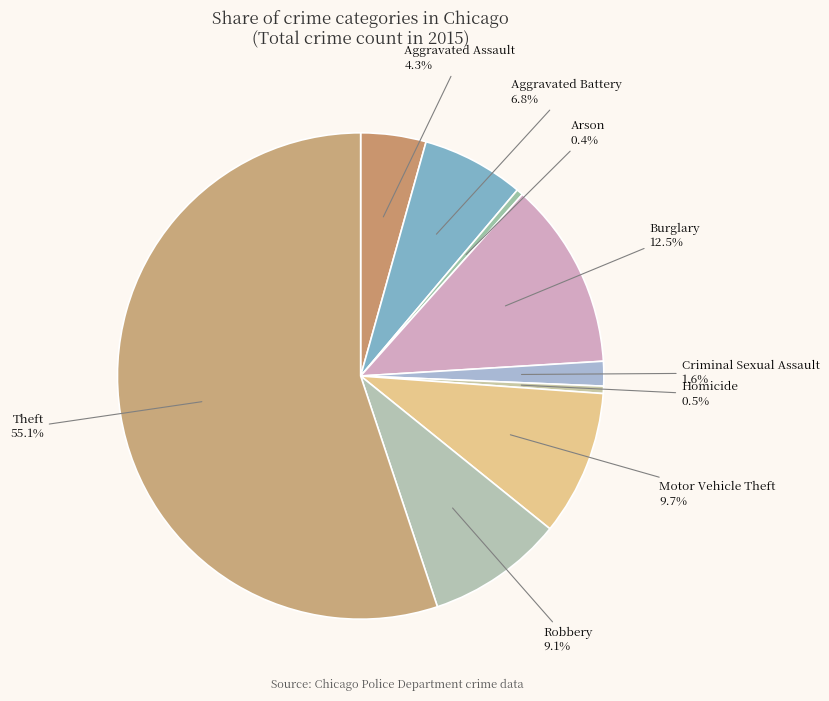

How many segments does this pie chart have?

9